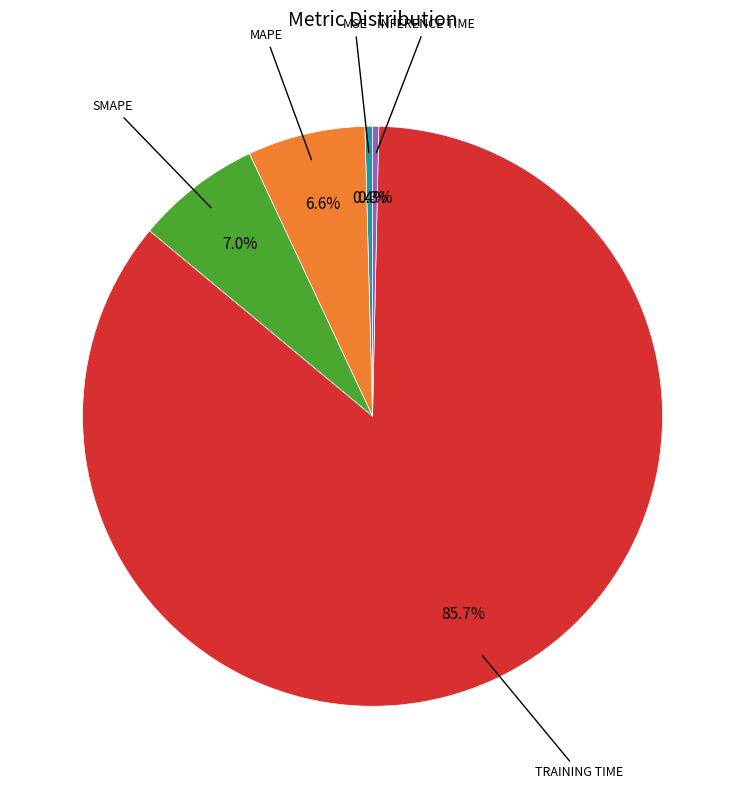

Is there a majority slice in this chart?

Yes